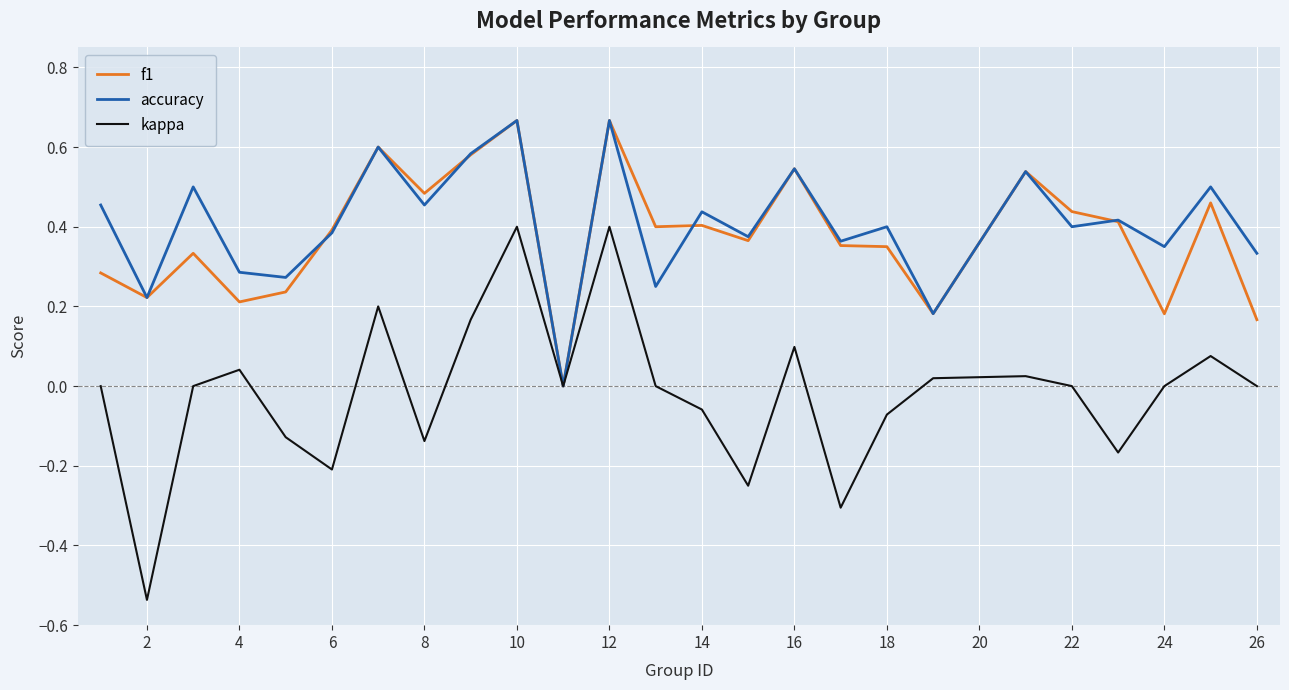

What are all the series names shown in the legend?

f1, accuracy, kappa